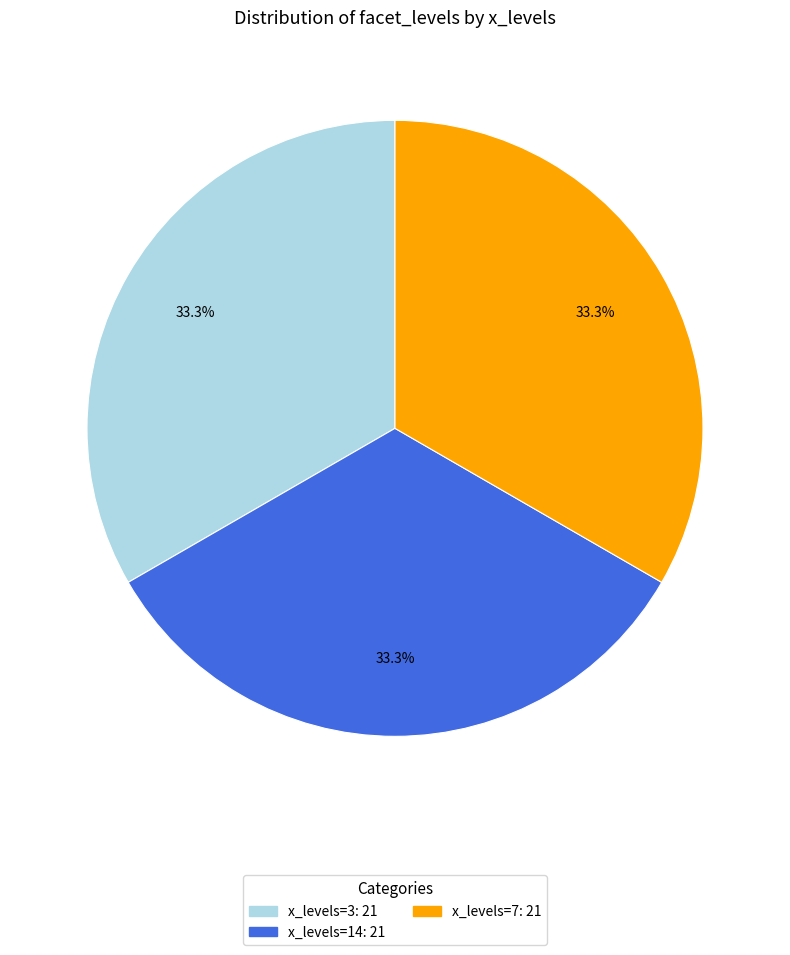

Is there any slice that represents more than half of the pie?

No